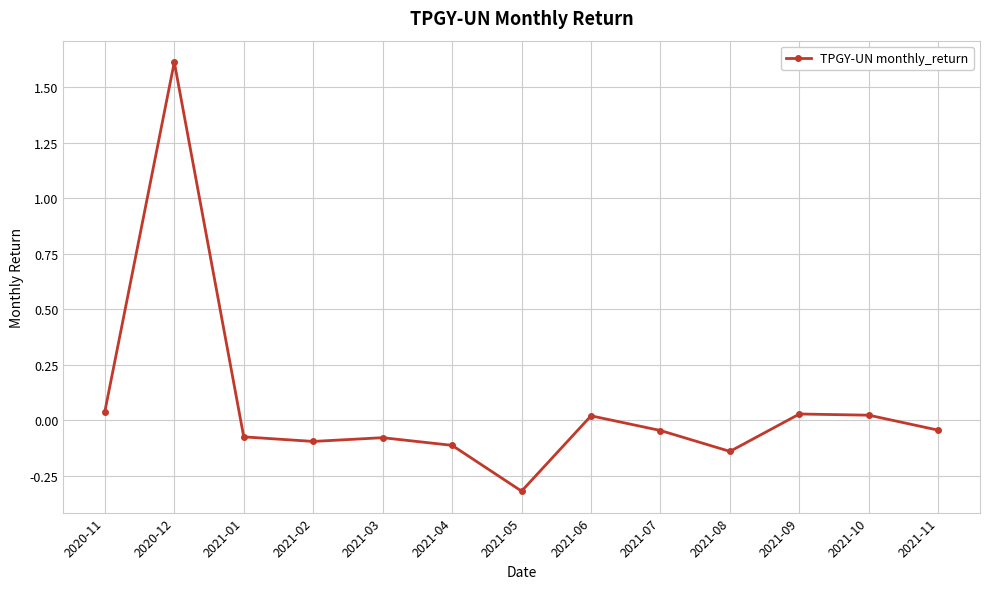

True or false: the data has more than 1 interior local peaks.

True